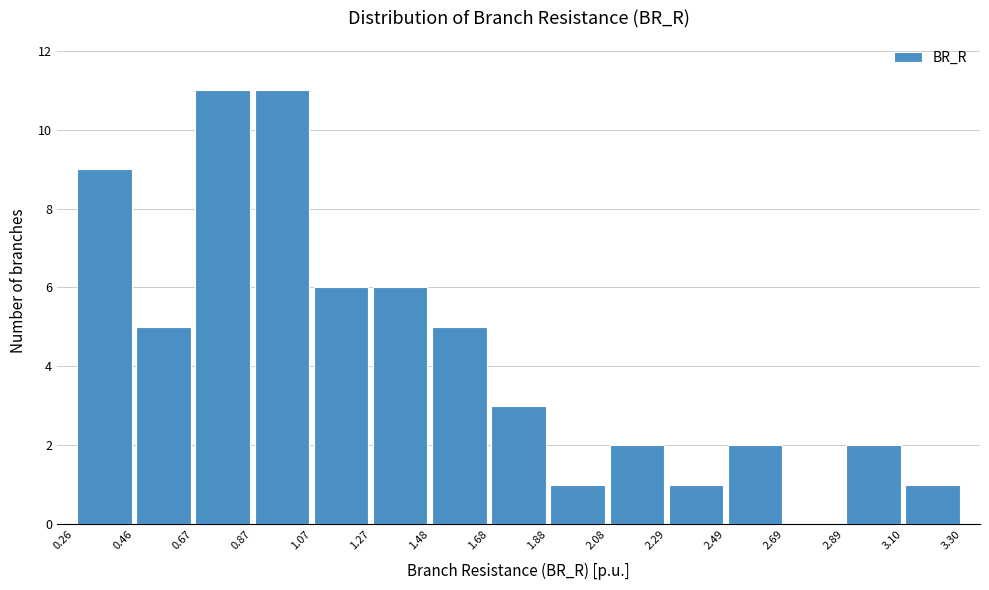

Reading left to right, list every bar in this chart as the range it spans on the x-axis followed by its height. The values are not printed on the chart, so give them approximately, as read against the axis.

0.26 to 0.46: 9
0.46 to 0.67: 5
0.67 to 0.87: 11
0.87 to 1.07: 11
1.07 to 1.27: 6
1.27 to 1.48: 6
1.48 to 1.68: 5
1.68 to 1.88: 3
1.88 to 2.08: 1
2.08 to 2.29: 2
2.29 to 2.49: 1
2.49 to 2.69: 2
2.69 to 2.89: 0
2.89 to 3.10: 2
3.10 to 3.30: 1